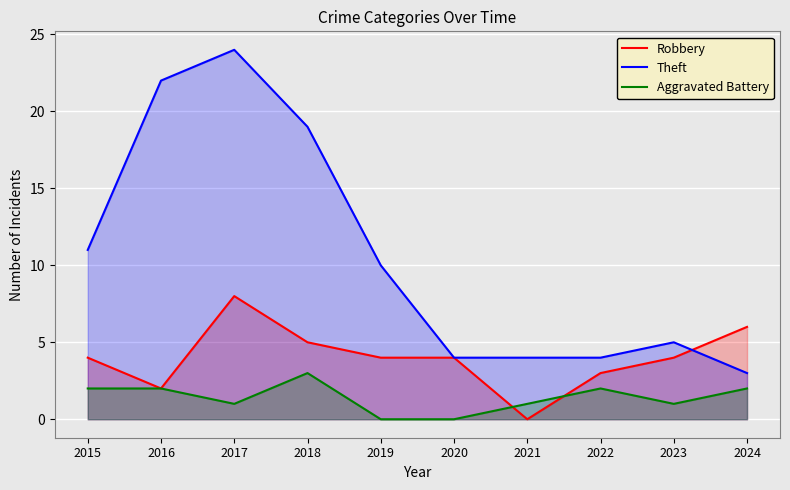

How many categories are shown in the chart?

10